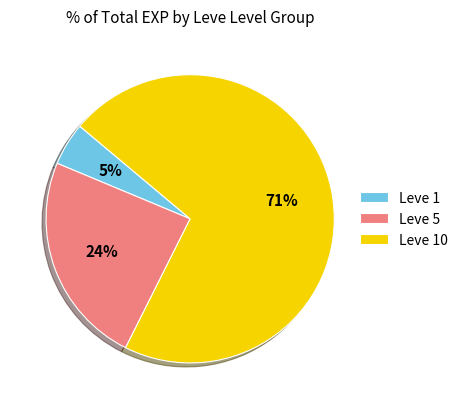

Which category has the biggest portion of the pie?

Leve 10